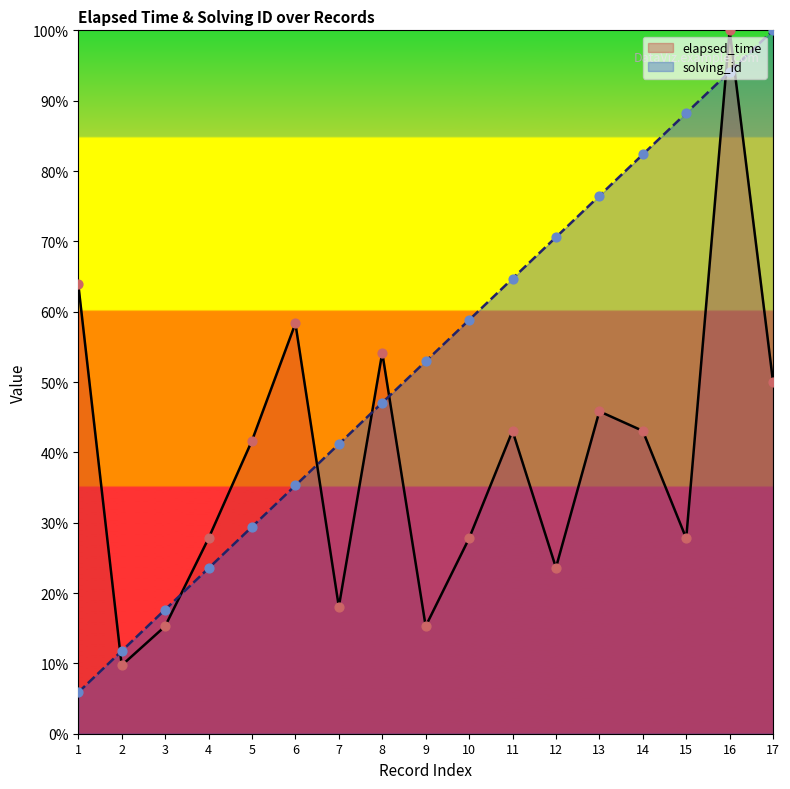

At which category is the sum across all series the highest?

16